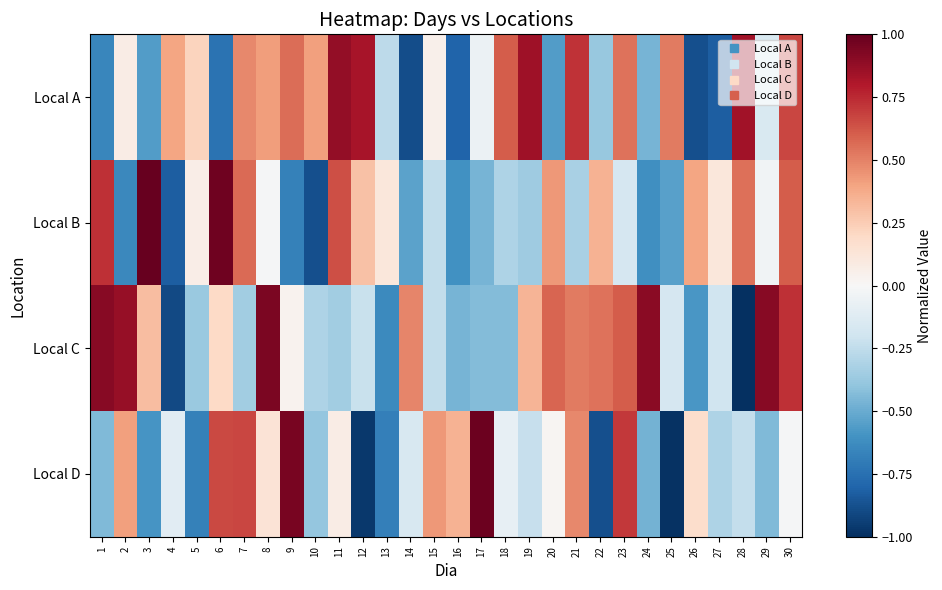

What is the difference between the highest and lowest values at 5?

0.9